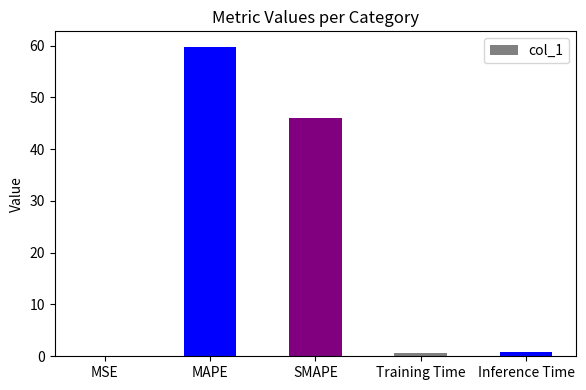

At which label is the value closest to 29?

SMAPE